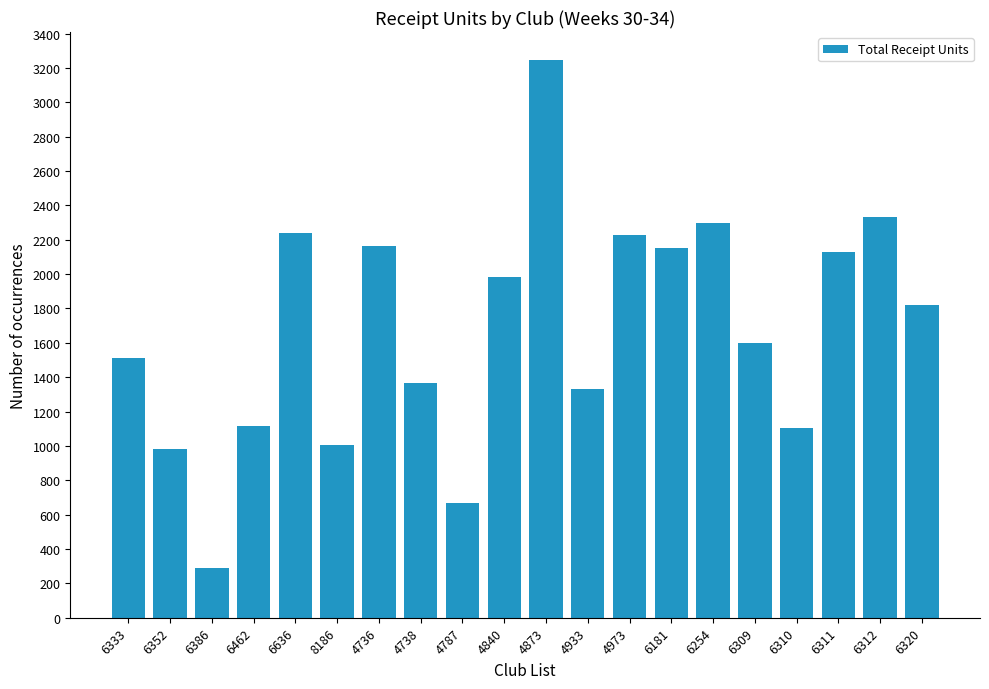

What is the approximate value at 4840?

1985